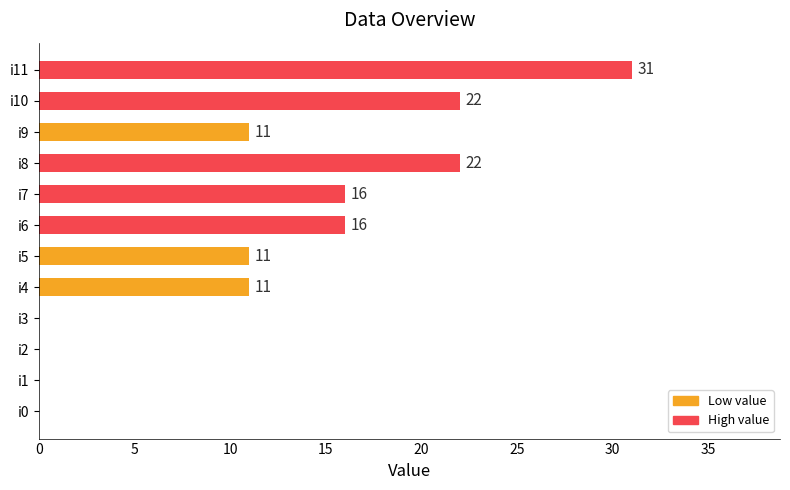

Read the value at i10.

22